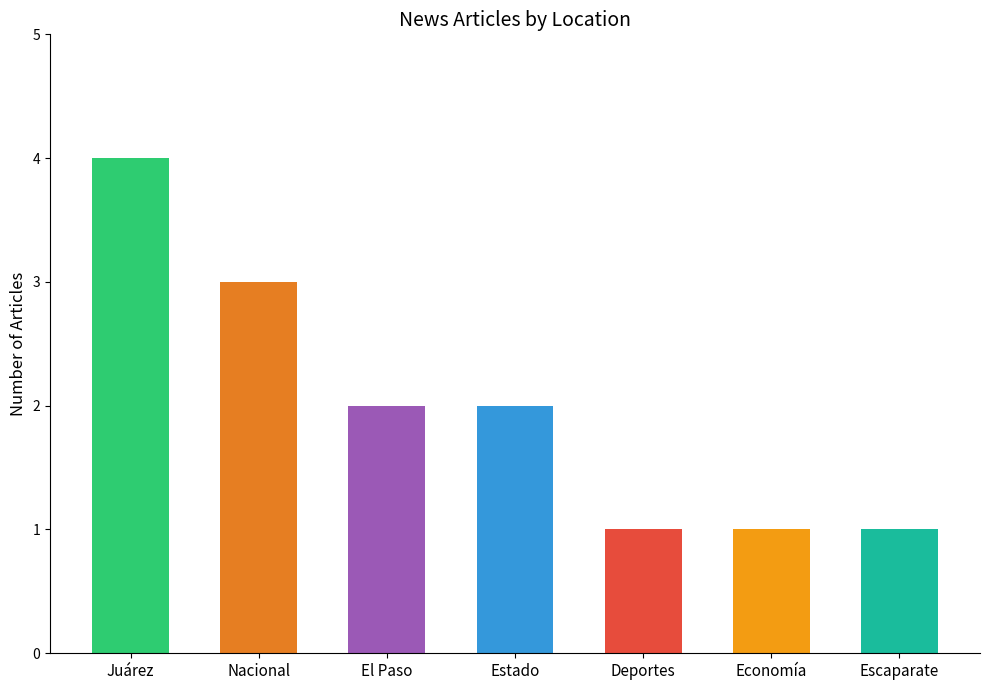

What is the difference between the values at Deportes and Juárez?

3